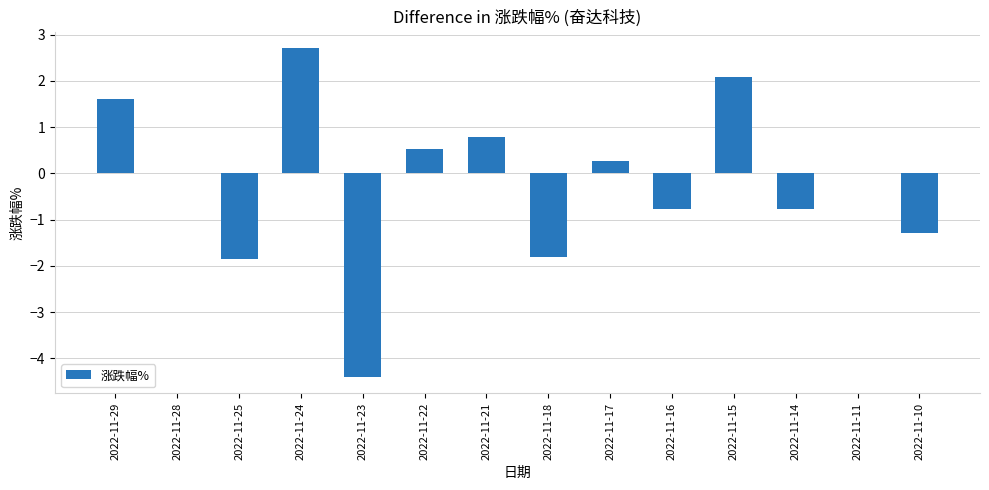

What is the sum of the values at 2022-11-17 and 2022-11-25?

-1.6